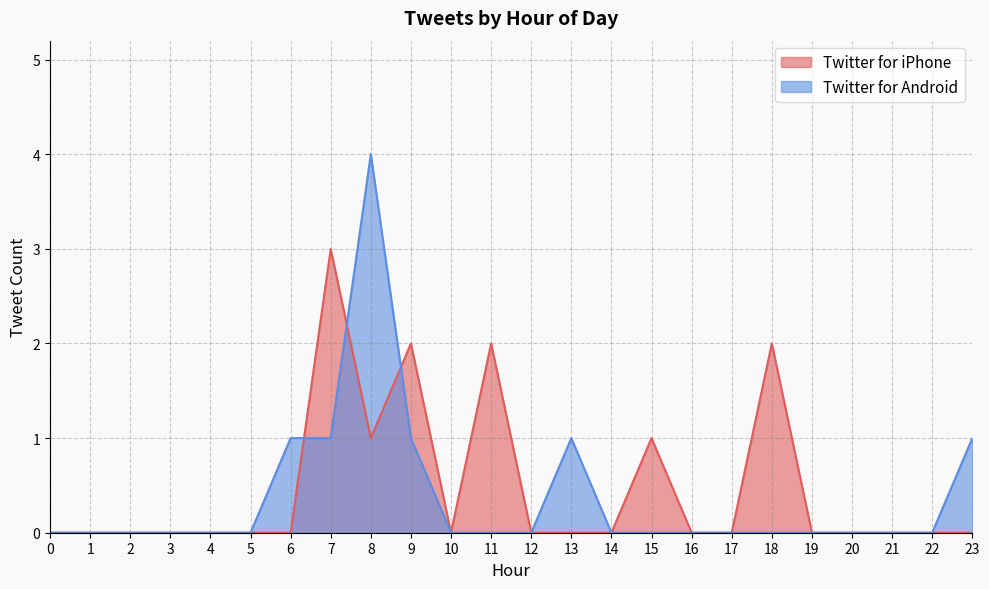

True or false: Twitter for iPhone has more than 1 interior local peaks.

True